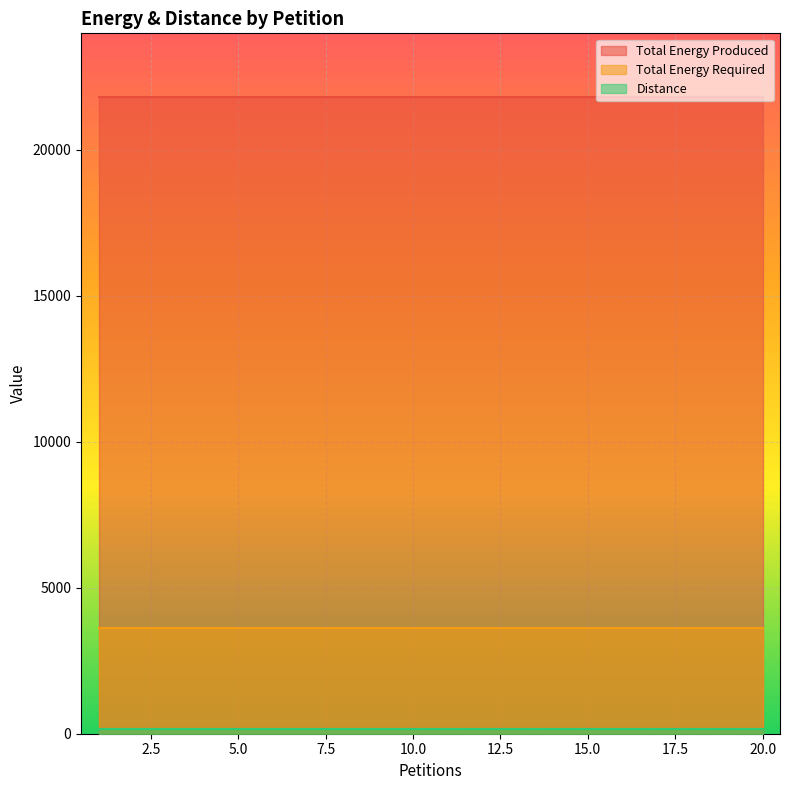

Which category has the lowest value in the Total Energy Required series?

1